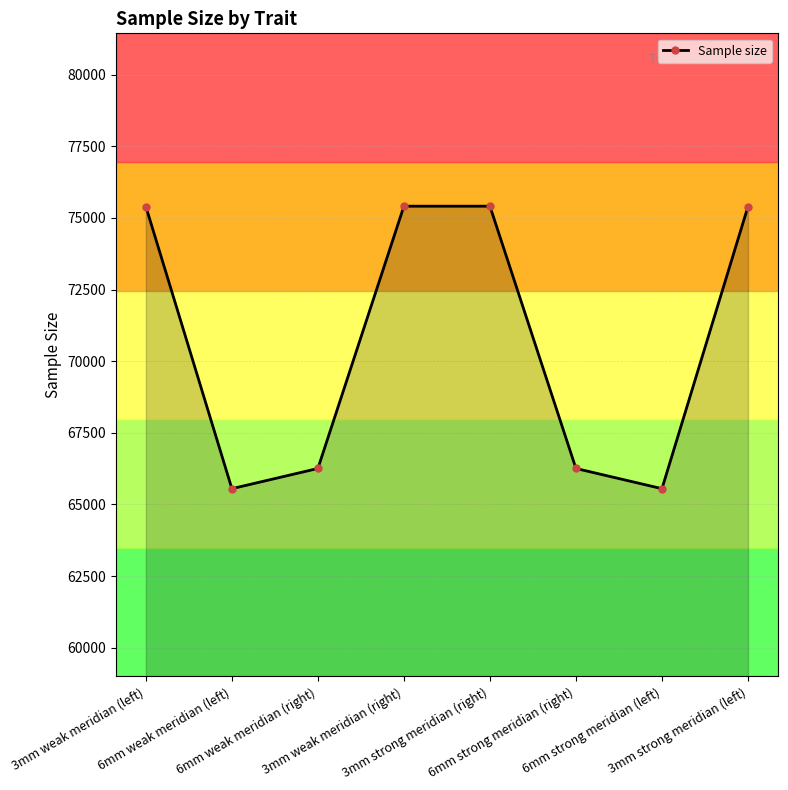

What is the value of the 5th point from the left?

75410